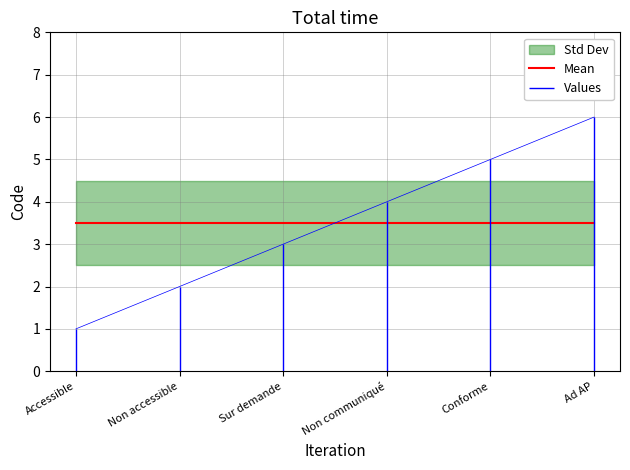

What position from the left is Non accessible?

2